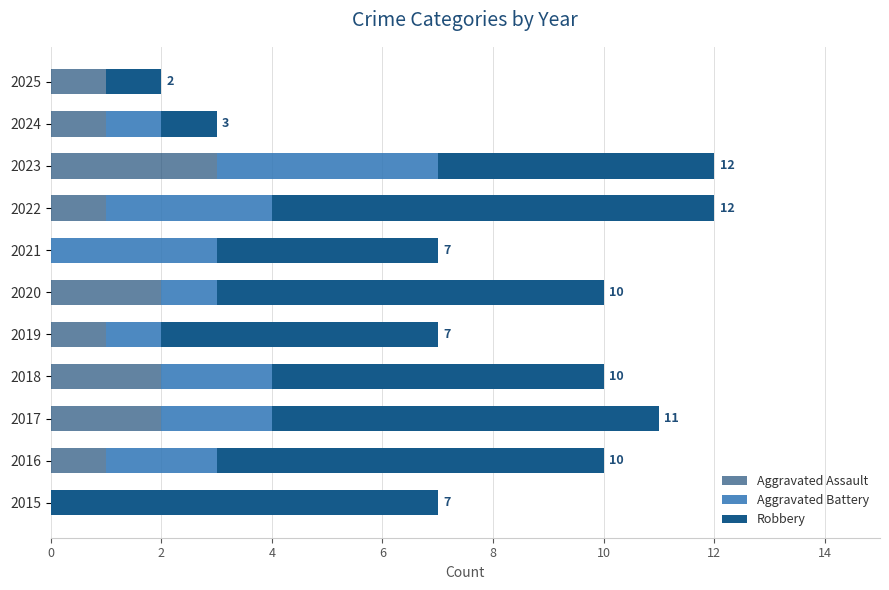

How many categories are shown in the chart?

11